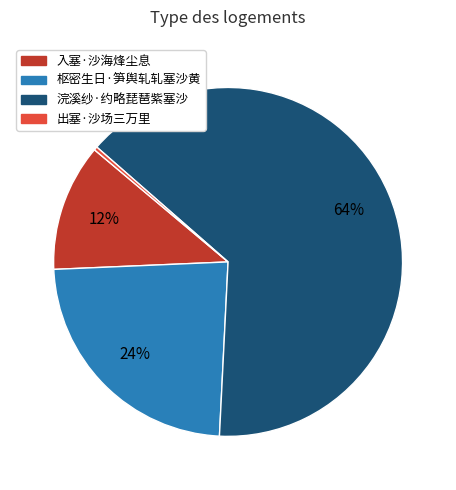

To the nearest percent, what portion does 入塞·沙海烽尘息 represent?

12%